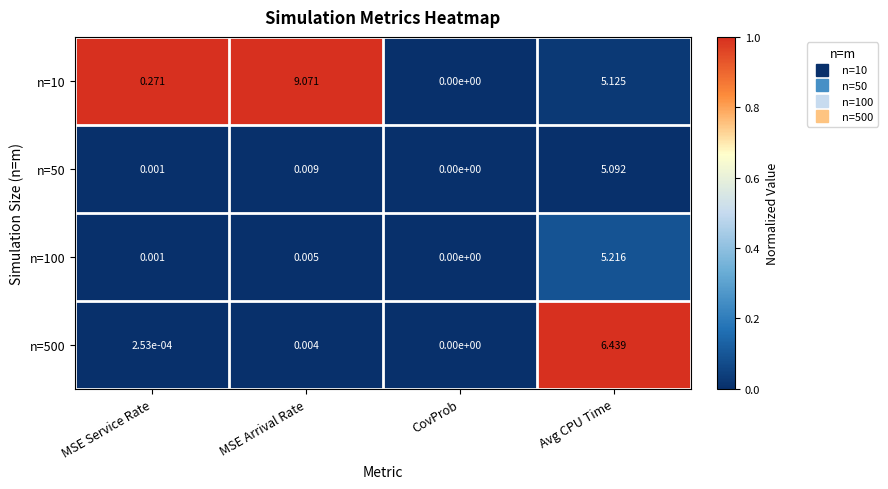

At which category is the sum across all series the highest?

Avg CPU Time